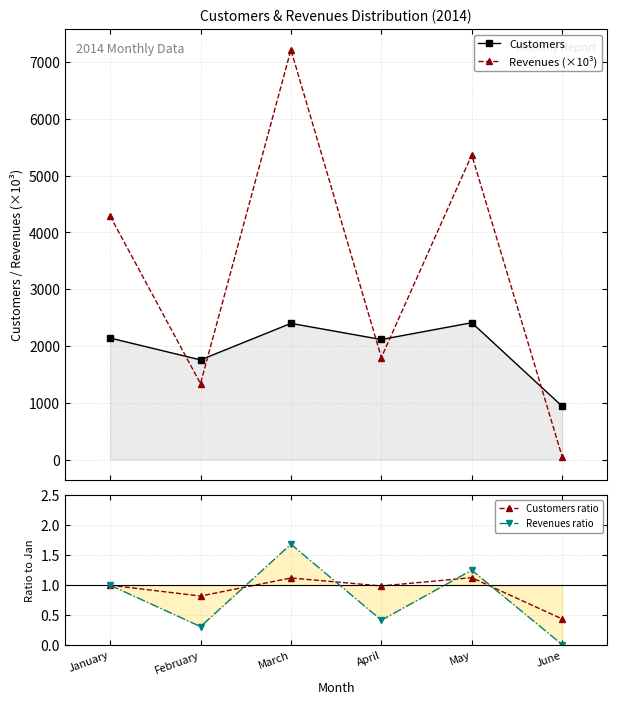

Is it true that Revenues (×10³) equals 10945.6 at March?

False